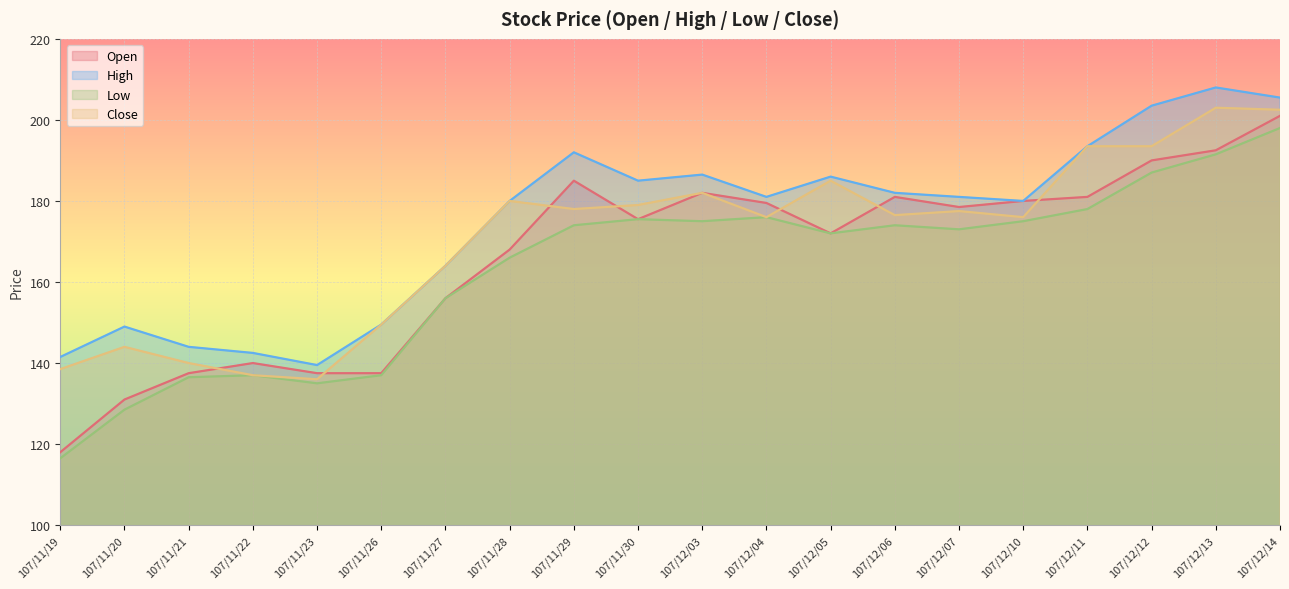

What is the total value across all series at 107/12/13?

795.0